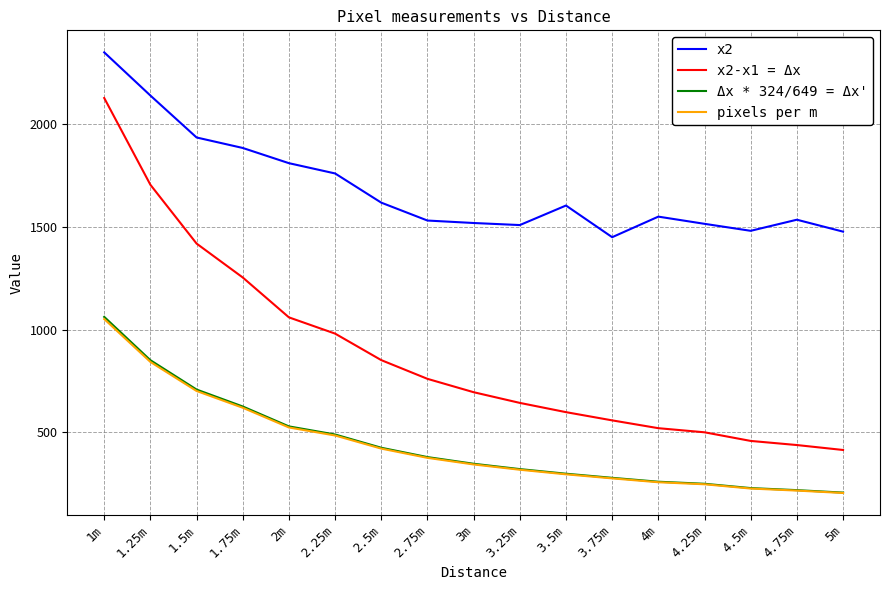

True or false: x2 and pixels per m intersect in this chart.

False